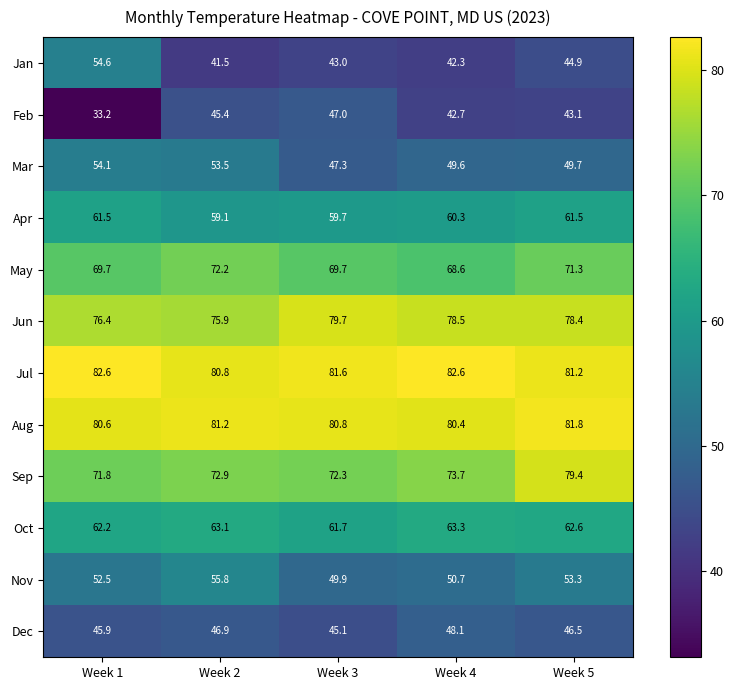

At which label does Aug reach its minimum?

Week 4